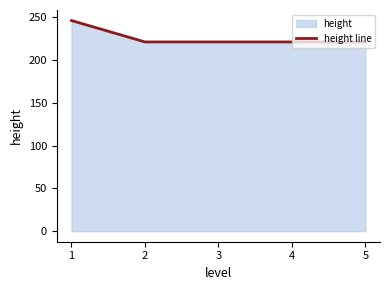

What is the sum of the values at 2 and 1?

467